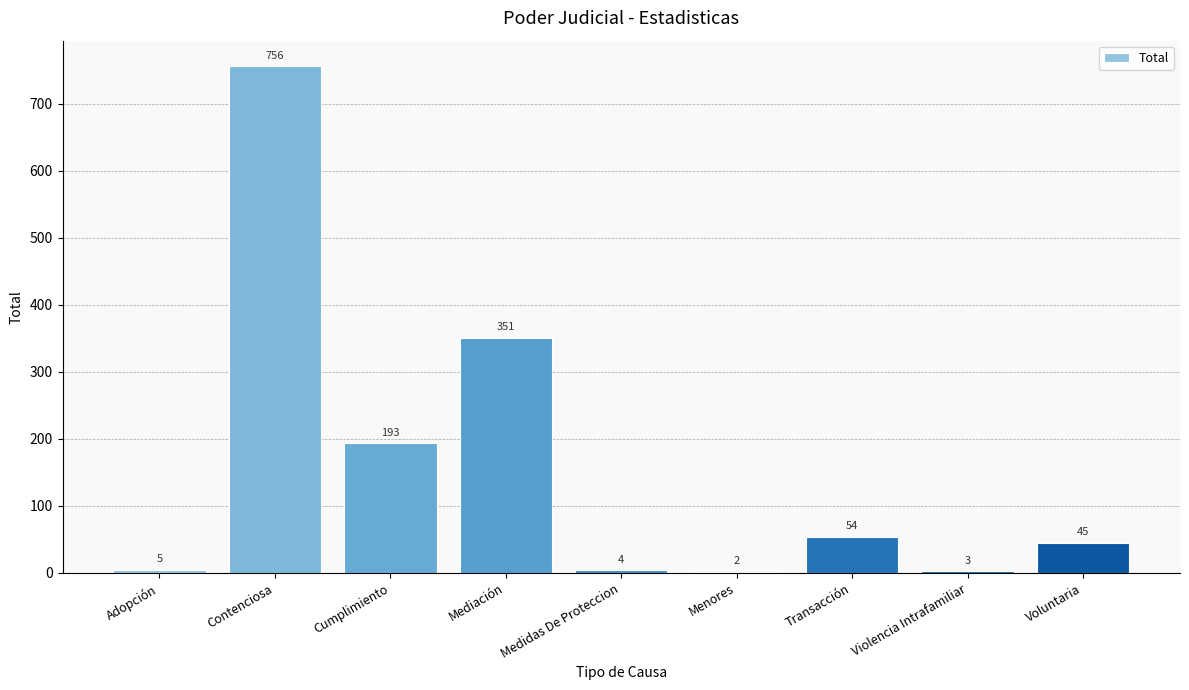

What is the average value?

157